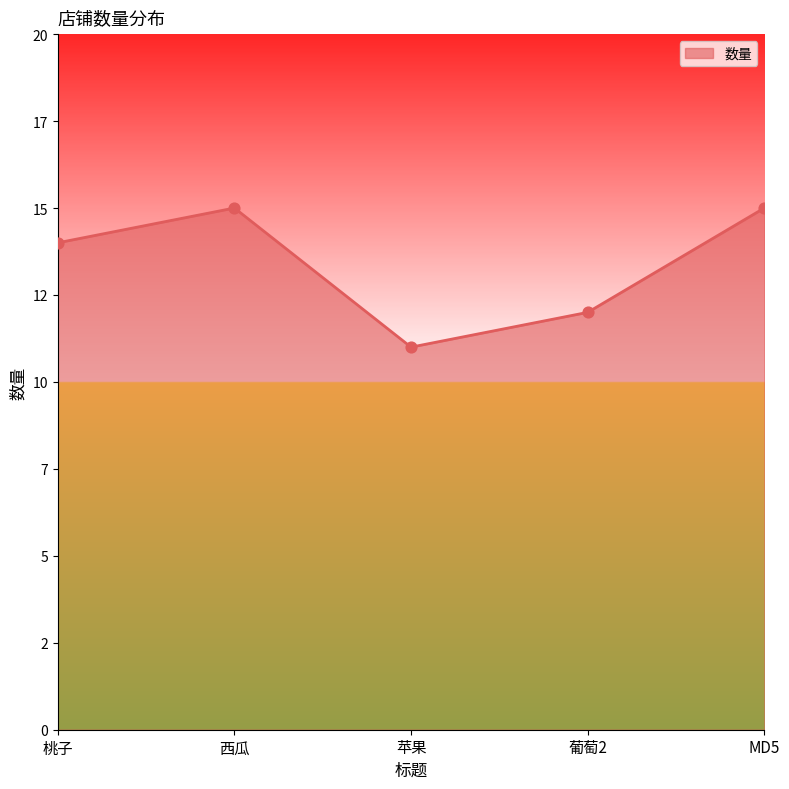

Is this an area chart (filled region under the line)?

Yes